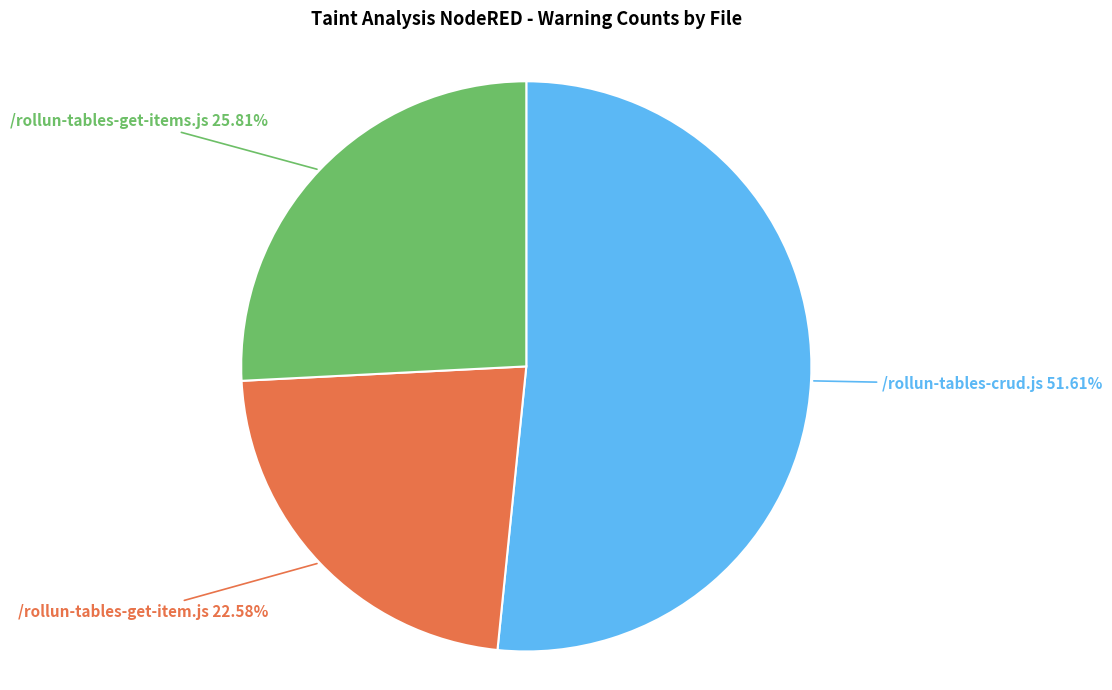

Does any single category account for the majority?

Yes